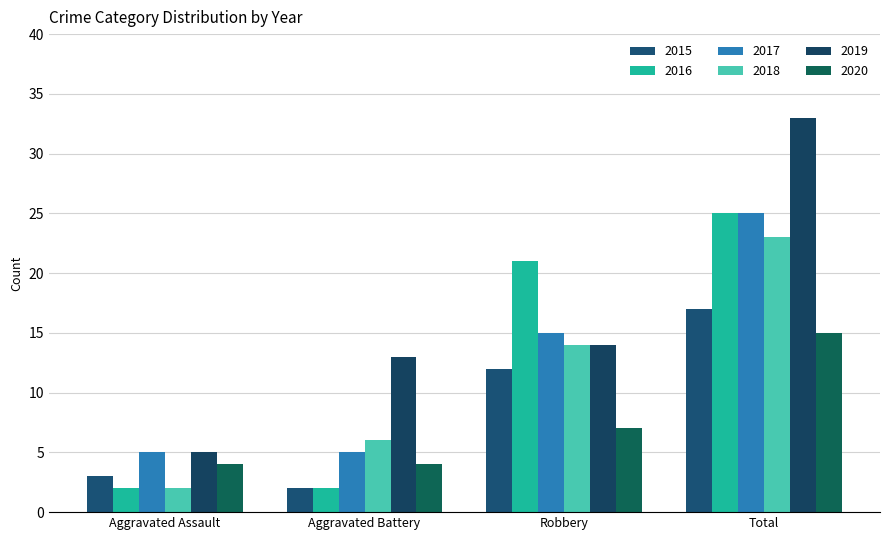

At how many categories does at least one series exceed 10?

3